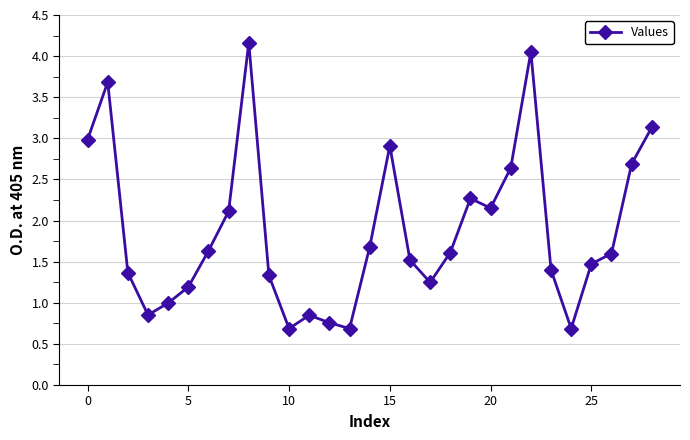

What is the smallest value displayed?

0.7